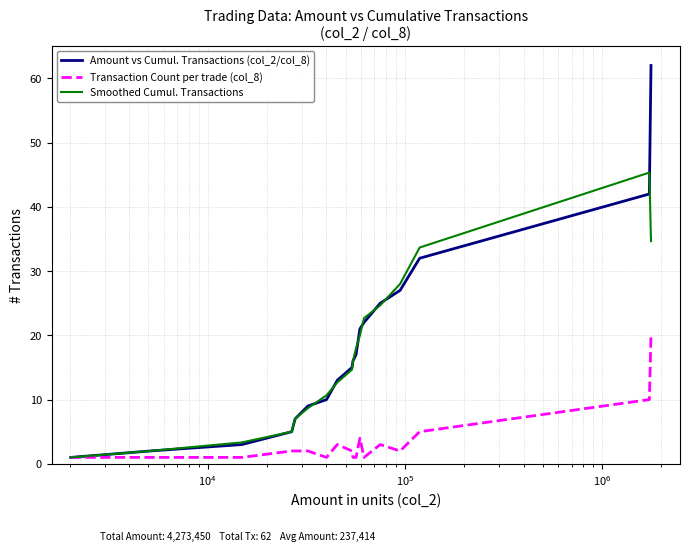

What is the maximum value shown in the chart?

62.0